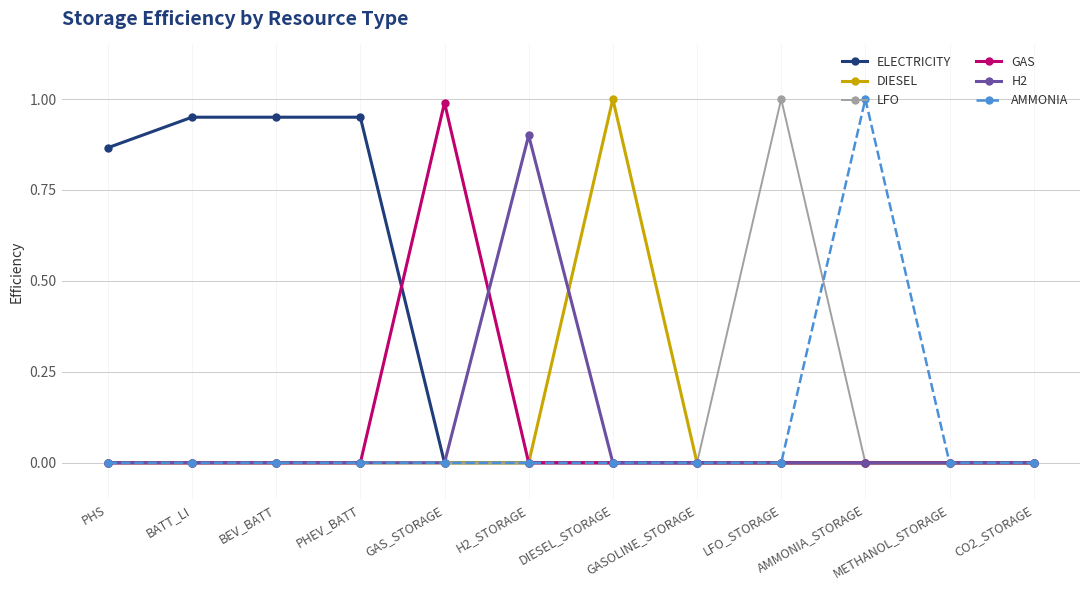

What is the label of the 12th point from the left?

CO2_STORAGE